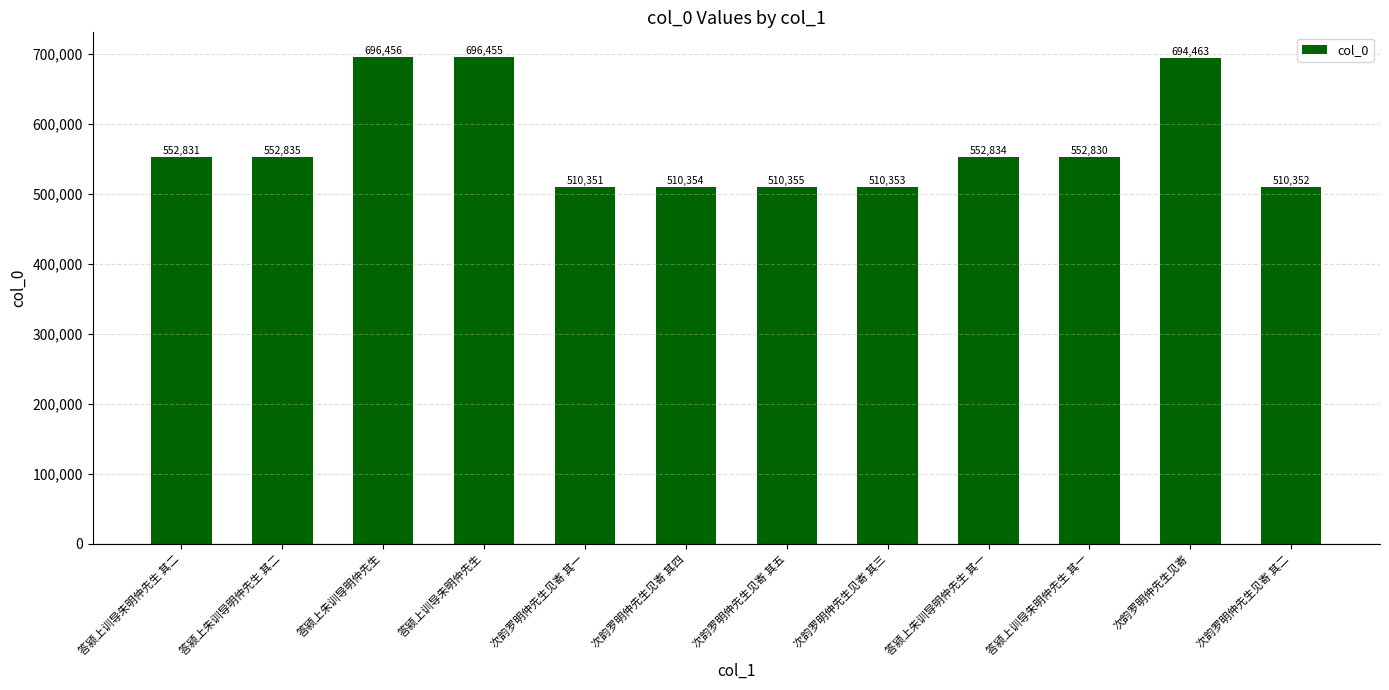

Is it true that the value at 次韵罗明仲先生见寄 其五 is 138875?

False